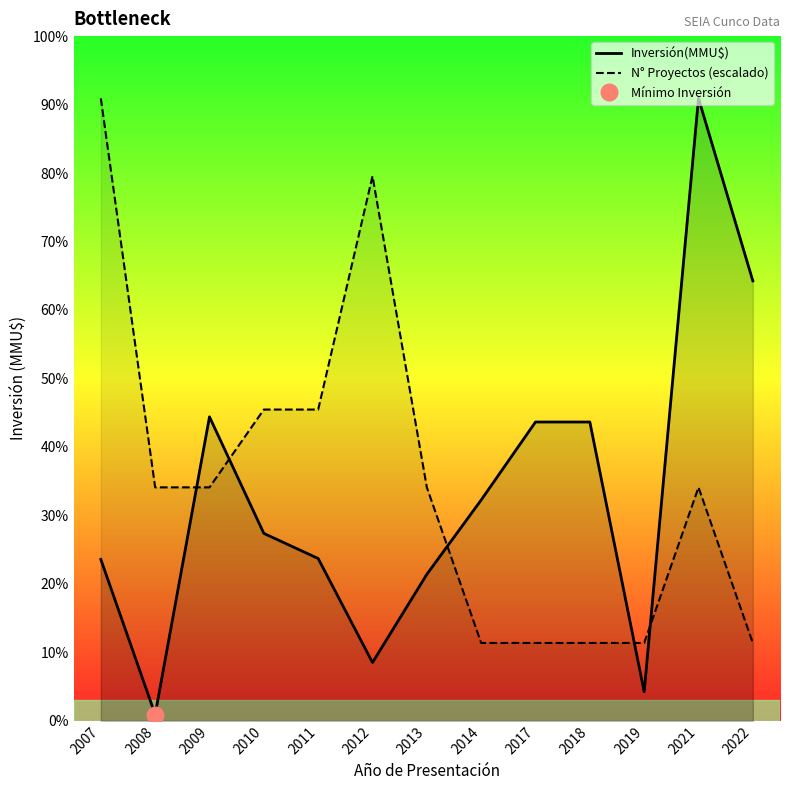

What is the sum of the N° Proyectos (escalado) values at 2013 and 2022?

37500